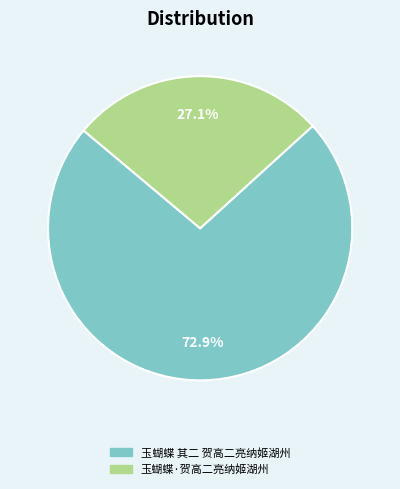

Rank the categories by value from lowest to highest.

玉蝴蝶·贺高二亮纳姬湖州, 玉蝴蝶 其二 贺高二亮纳姬湖州